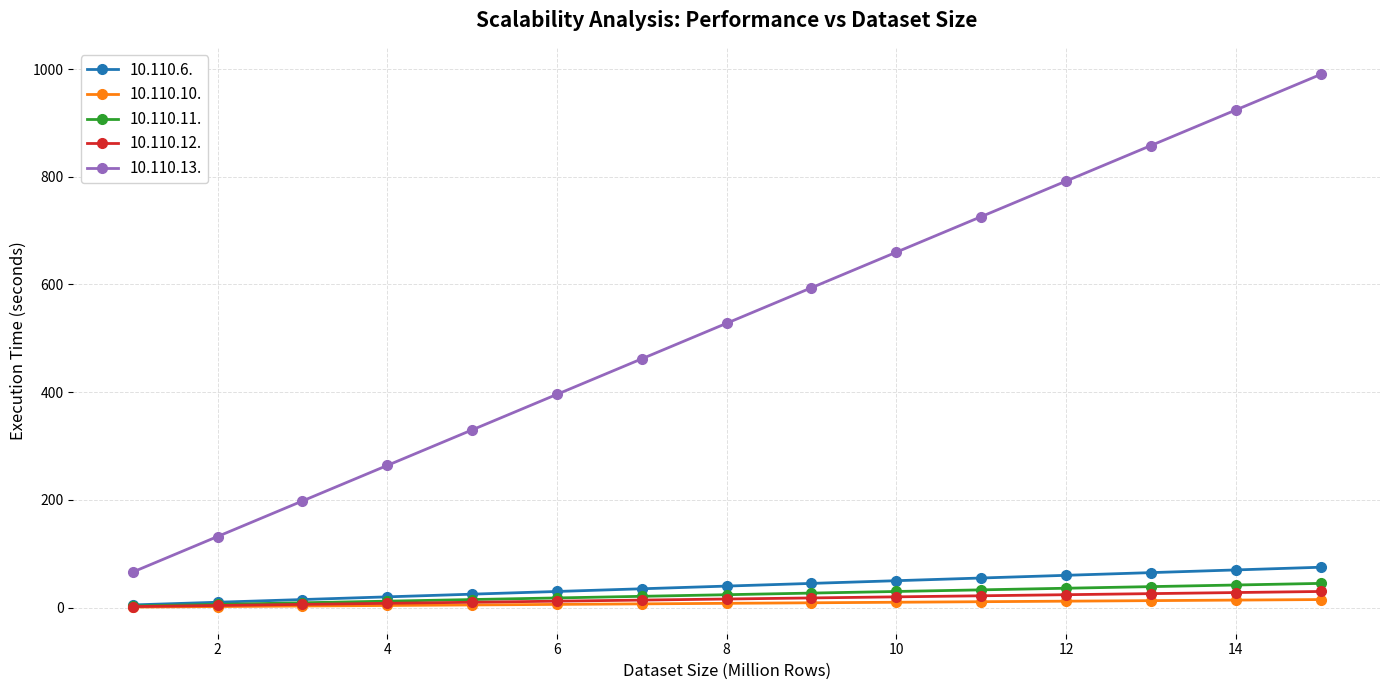

What is the lowest value of the 10.110.11. series?

3